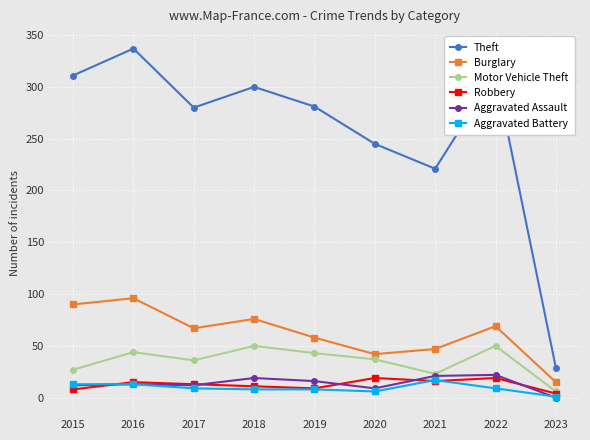

At which category does Theft reach its first local valley?

2017